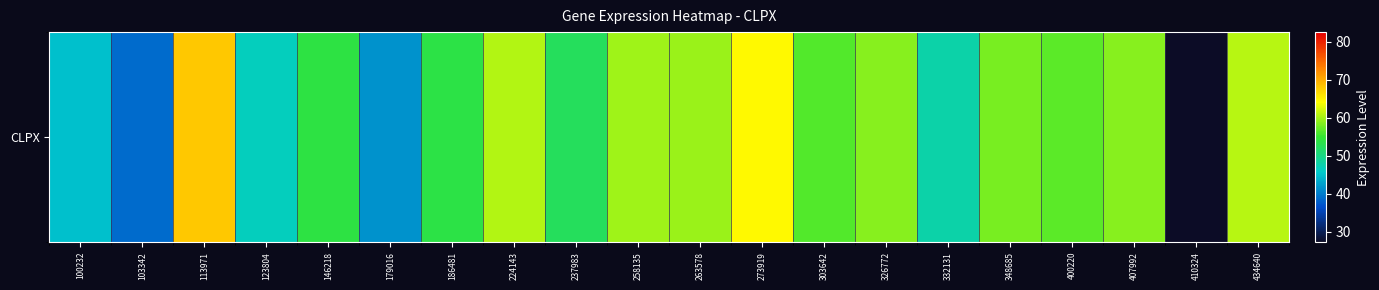

List the labels in order of value, largest first.

113971, 273919, 434640, 224143, 258135, 263578, 326772, 407992, 348685, 400220, 303642, 146218, 186481, 237983, 332131, 123804, 100232, 179016, 103342, 410324